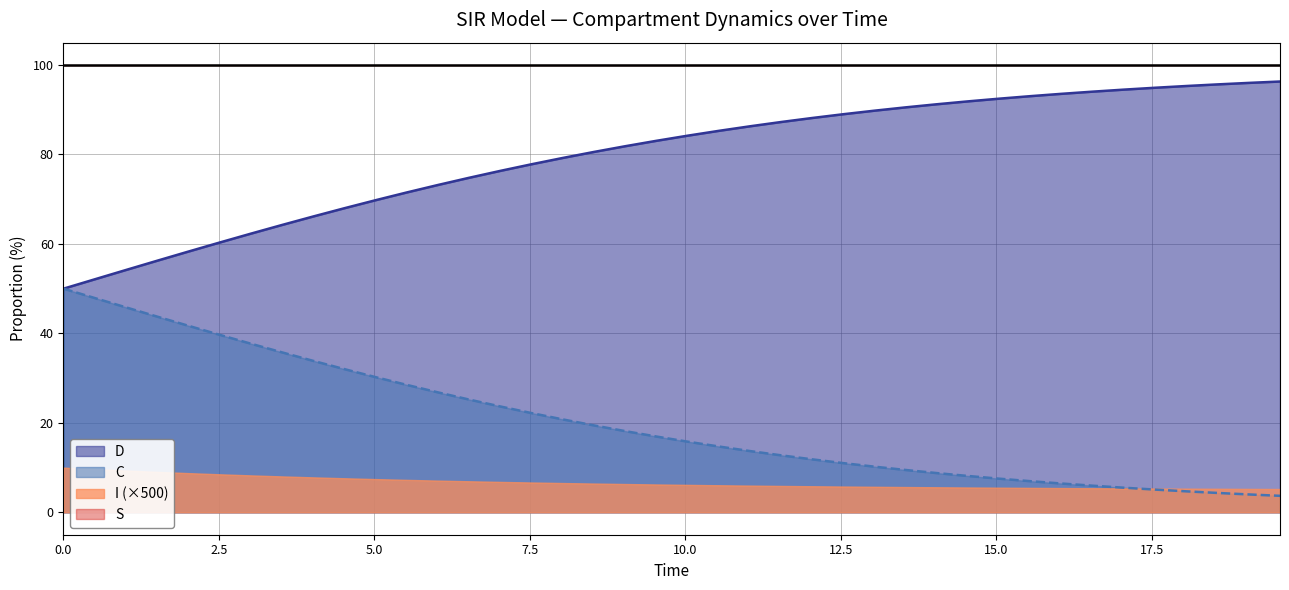

What is the lowest value of the C series?

3.7